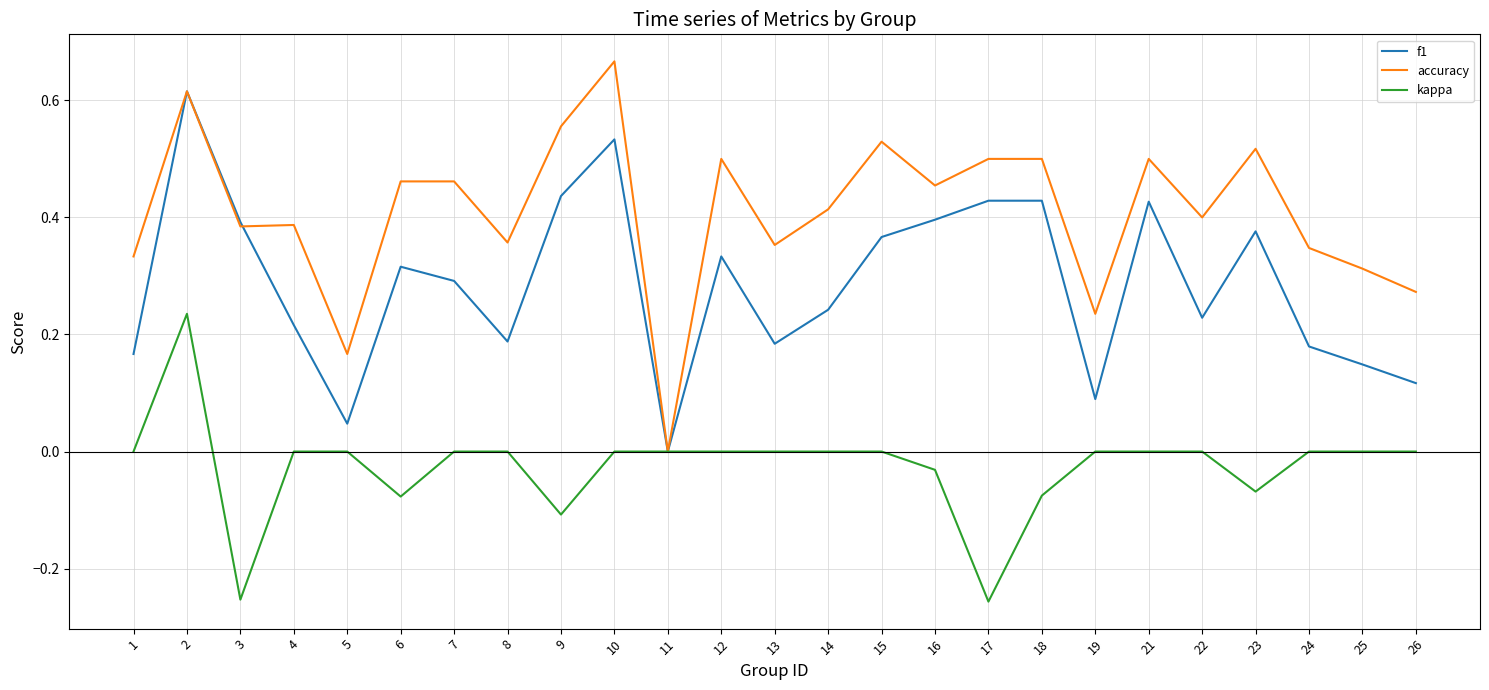

True or false: accuracy has more than 1 interior local peaks.

True